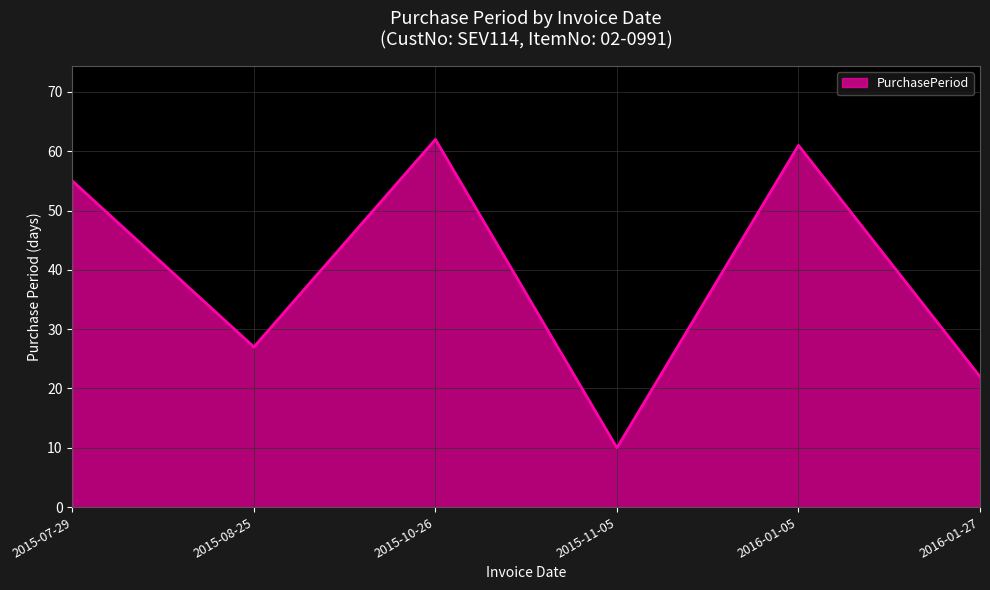

How many interior local valleys (lower than both neighbors) does the data have?

2